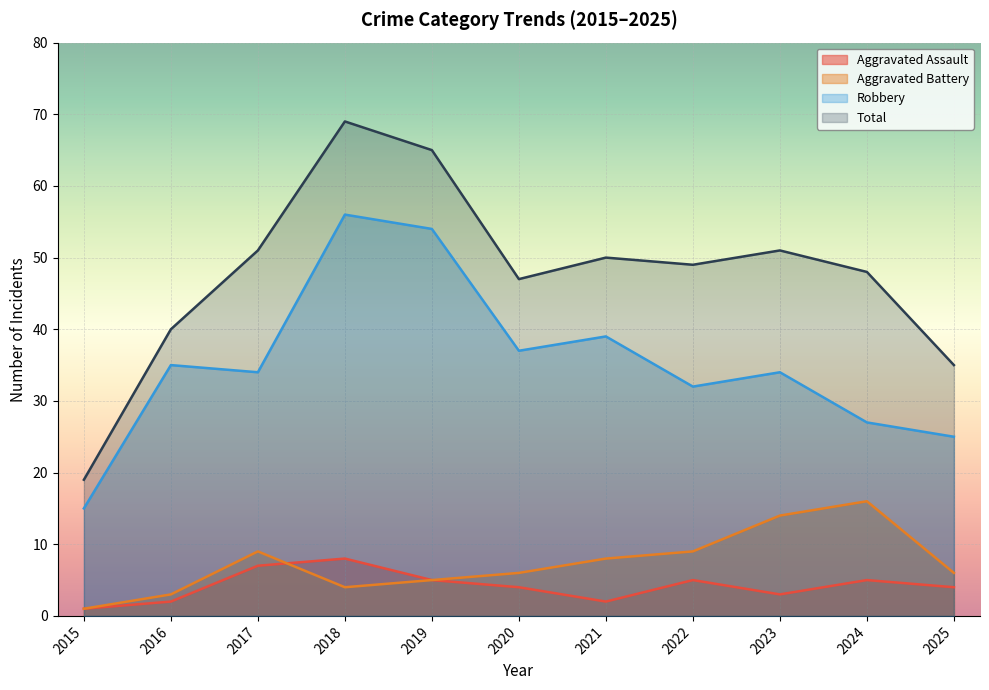

List the labels in order of Aggravated Battery value, smallest first.

2015, 2016, 2018, 2019, 2020, 2025, 2021, 2017, 2022, 2023, 2024